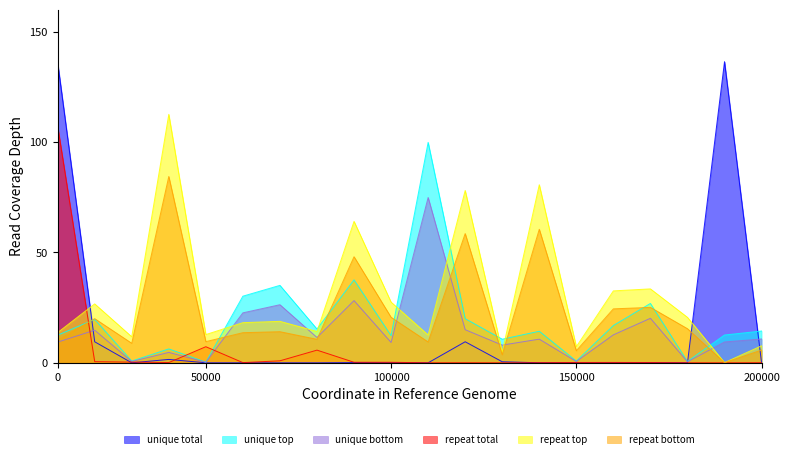

Which series has the largest total across all categories?

repeat top